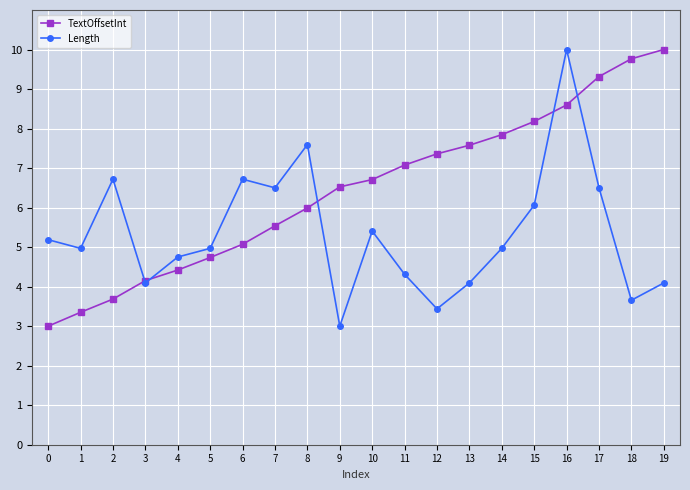

At which category is the sum across all series the highest?

16